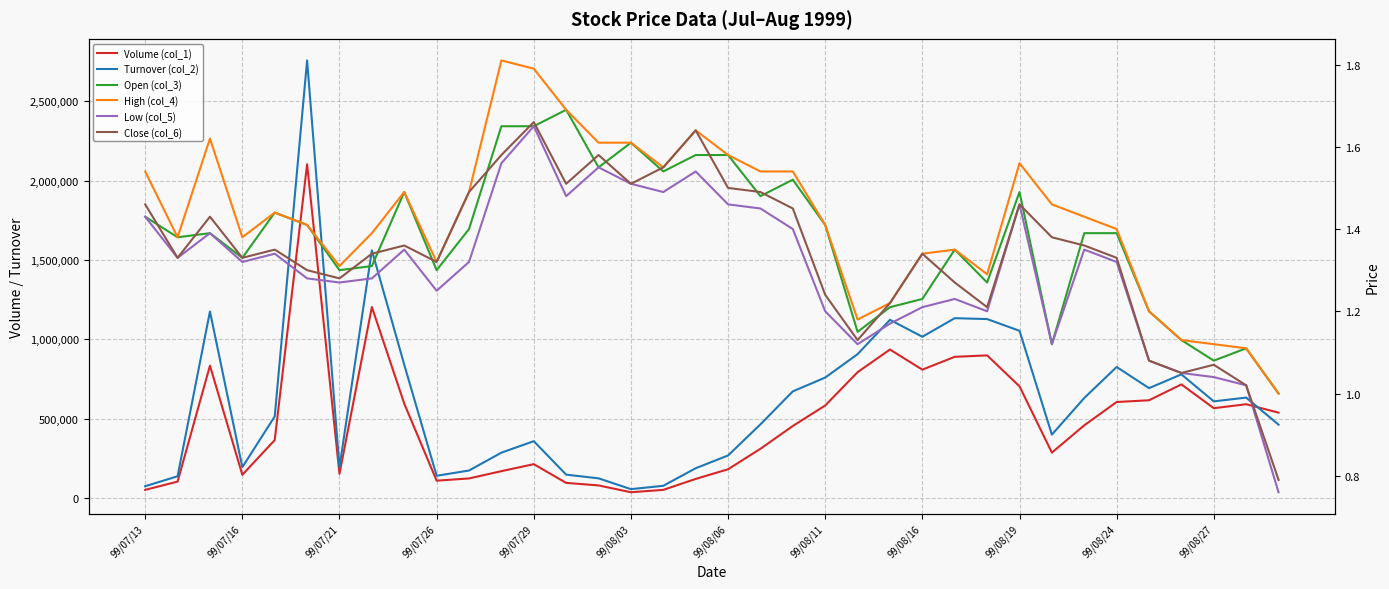

Reading left to right, extract all data points from this chart.

Volume (col_1): 50000.0	102000.0	833000.0	145000.0	364000.0	2103000.0	151000.0	1203000.0	594000.0	108000.0	122000.0	168000.0	212000.0	94000.0	78000.0	35000.0	50000.0	119000.0	180000.0	309000.0	453000.0	582000.0	792000.0	935000.0	808000.0	889000.0	898000.0	703000.0	285000.0	457000.0	604000.0	615000.0	715000.0	565000.0	590000.0	537000.0
Turnover (col_2): 72900.0	135760.0	1174800.0	192900.0	513030.0	2757850.0	193420.0	1560400.0	839260.0	138810.0	172070.0	284570.0	357050.0	146010.0	122720.0	54520.0	75620.0	186380.0	266950.0	463240.0	671160.0	758130.0	905760.0	1122220.0	1015460.0	1132610.0	1127000.0	1053090.0	398340.0	629470.0	824790.0	691450.0	778250.0	607950.0	631800.0	461220.0
Open (col_3): 1.4	1.4	1.4	1.3	1.4	1.4	1.3	1.3	1.5	1.3	1.4	1.6	1.6	1.7	1.6	1.6	1.5	1.6	1.6	1.5	1.5	1.4	1.1	1.2	1.2	1.4	1.3	1.5	1.1	1.4	1.4	1.2	1.1	1.1	1.1	1.0
High (col_4): 1.5	1.4	1.6	1.4	1.4	1.4	1.3	1.4	1.5	1.3	1.5	1.8	1.8	1.7	1.6	1.6	1.6	1.6	1.6	1.5	1.5	1.4	1.2	1.2	1.3	1.4	1.3	1.6	1.5	1.4	1.4	1.2	1.1	1.1	1.1	1.0
Low (col_5): 1.4	1.3	1.4	1.3	1.3	1.3	1.3	1.3	1.4	1.2	1.3	1.6	1.6	1.5	1.6	1.5	1.5	1.5	1.5	1.4	1.4	1.2	1.1	1.2	1.2	1.2	1.2	1.5	1.1	1.4	1.3	1.1	1.1	1.0	1.0	0.8
Close (col_6): 1.5	1.3	1.4	1.3	1.4	1.3	1.3	1.3	1.4	1.3	1.5	1.6	1.7	1.5	1.6	1.5	1.6	1.6	1.5	1.5	1.4	1.2	1.1	1.2	1.3	1.3	1.2	1.5	1.4	1.4	1.3	1.1	1.1	1.1	1.0	0.8